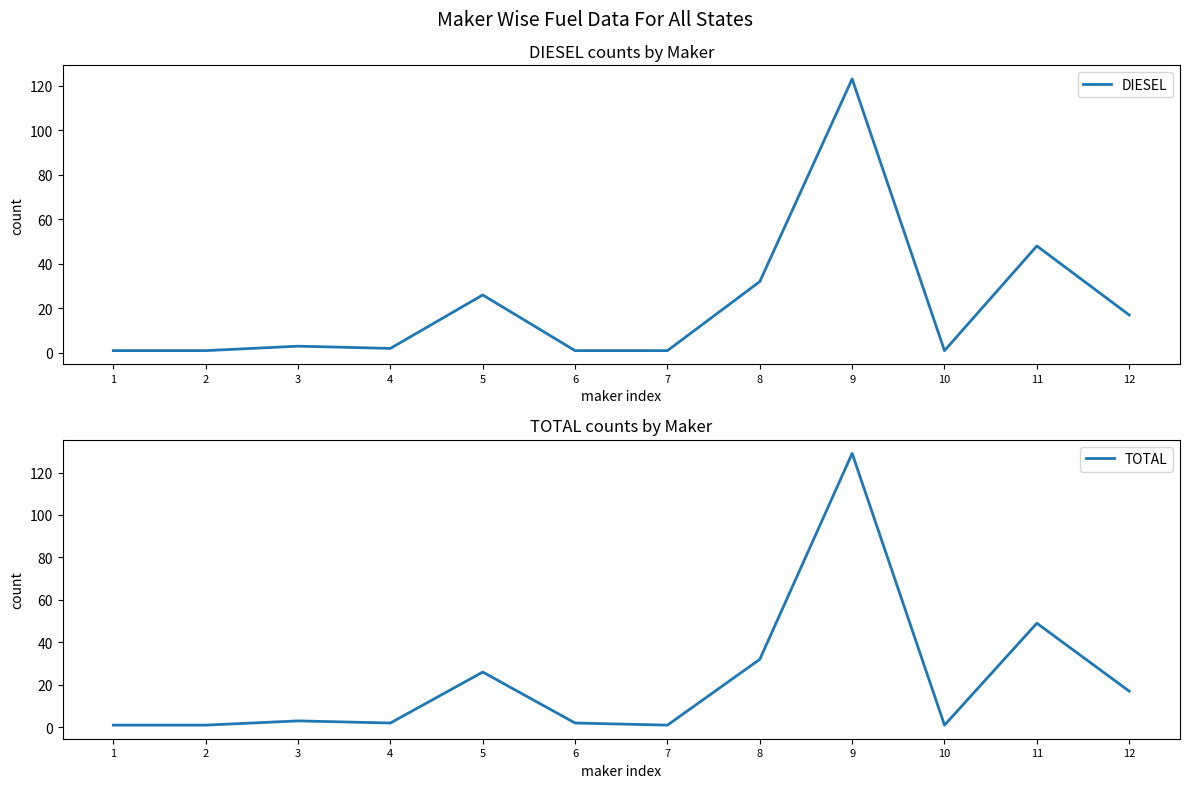

Reading left to right, extract all data points from this chart.

DIESEL: 1	1	3	2	26	1	1	32	123	1	48	17
TOTAL: 1	1	3	2	26	2	1	32	129	1	49	17